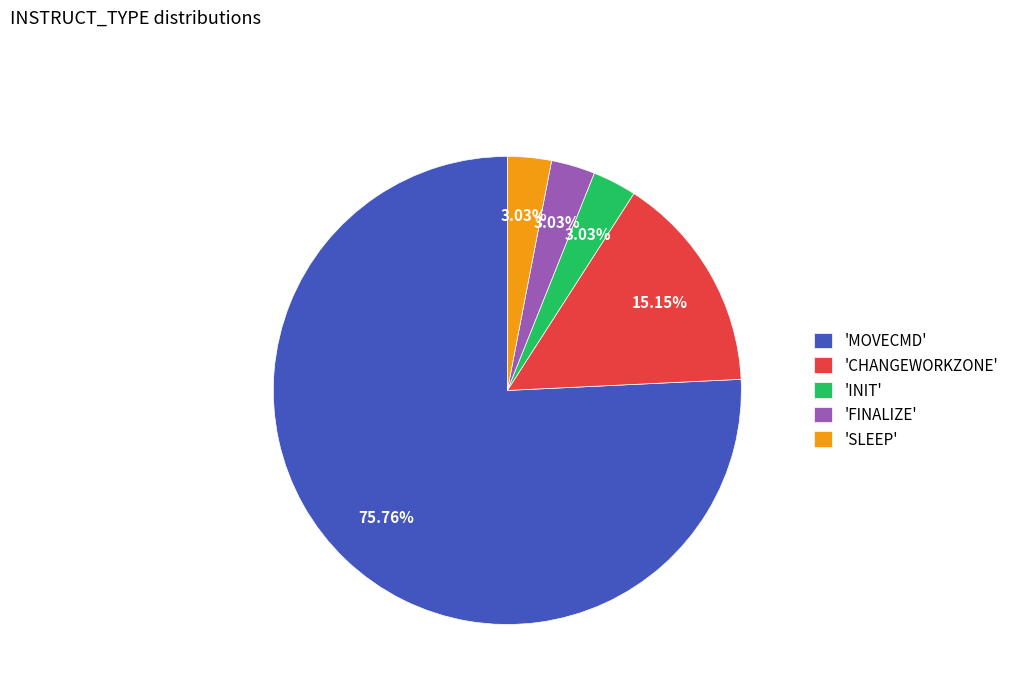

Which slice is the largest?

'MOVECMD'